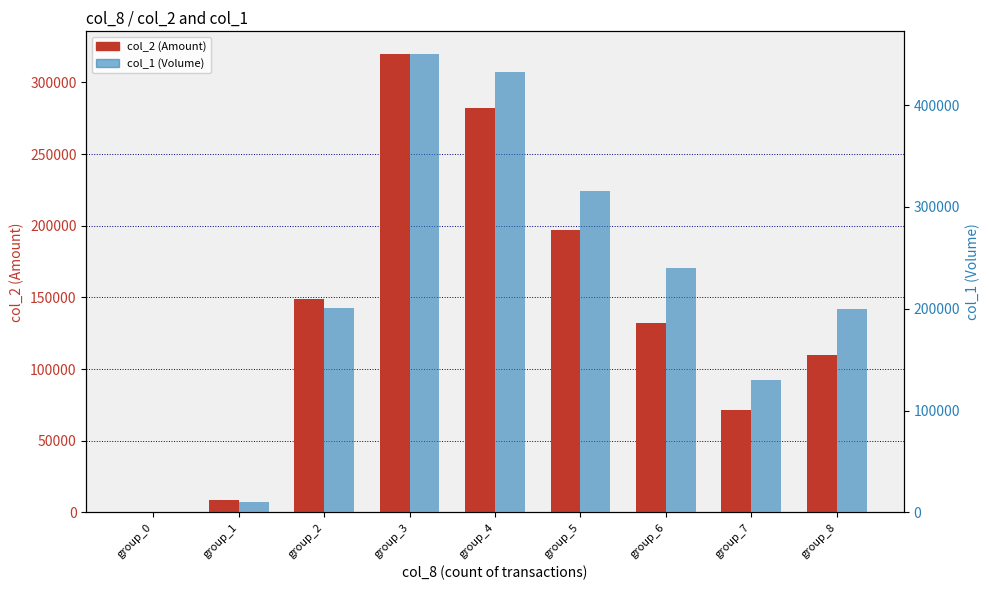

What is the difference between the col_2 (Amount) values at group_2 and group_7?

77030